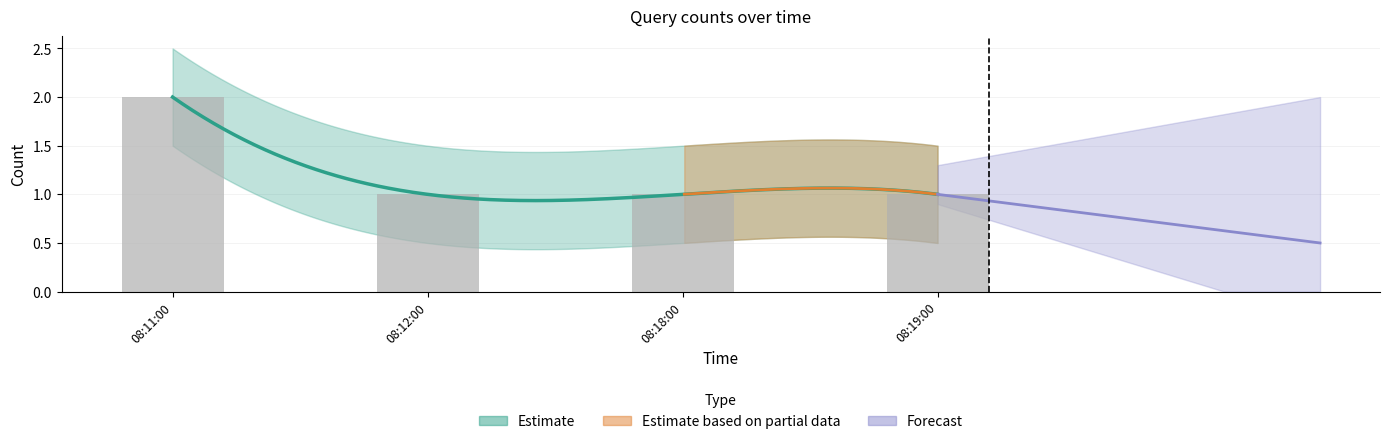

What is the ratio of the value at 08:11:00 to the value at 08:19:00?

2.0